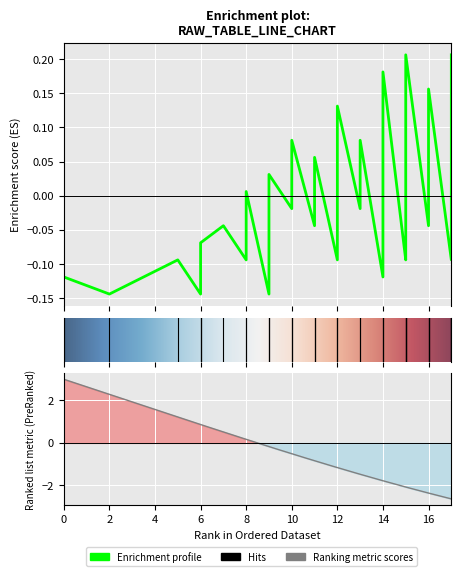

Is this an area chart (filled region under the line)?

No